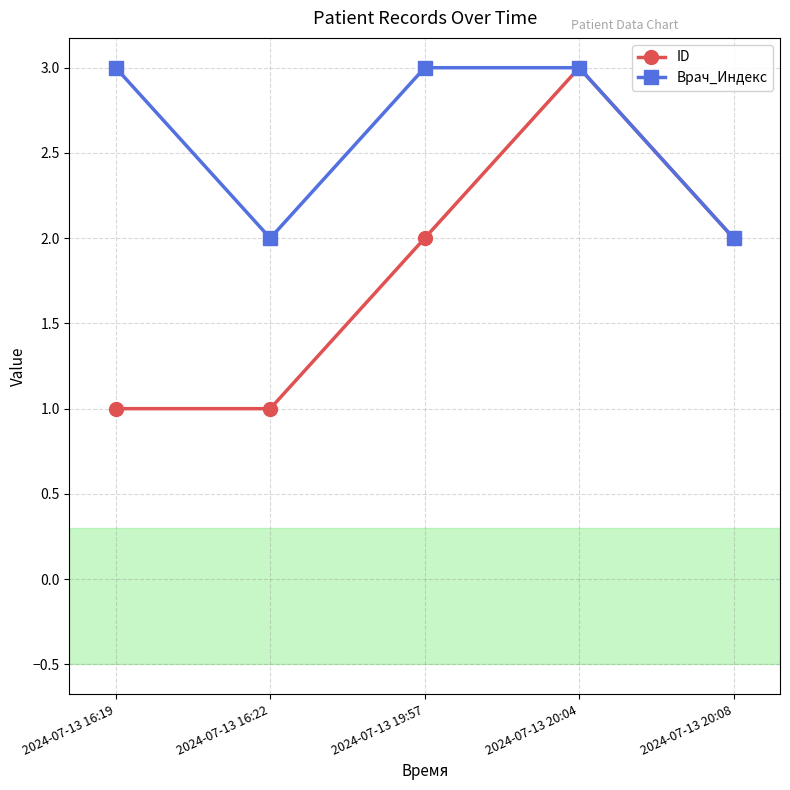

The value of ID at 2024-07-13 19:57 is 1. True or false?

False